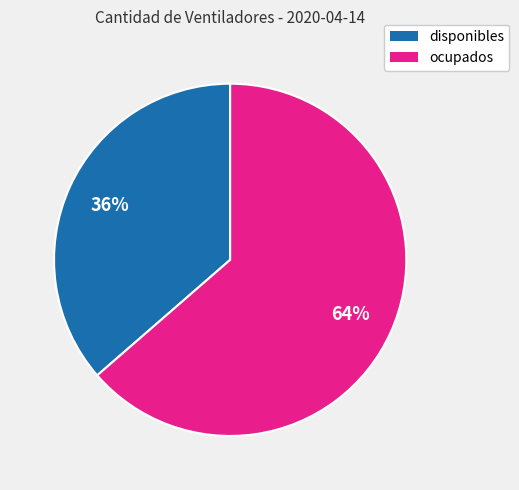

True or false: disponibles accounts for 36% of the total.

True